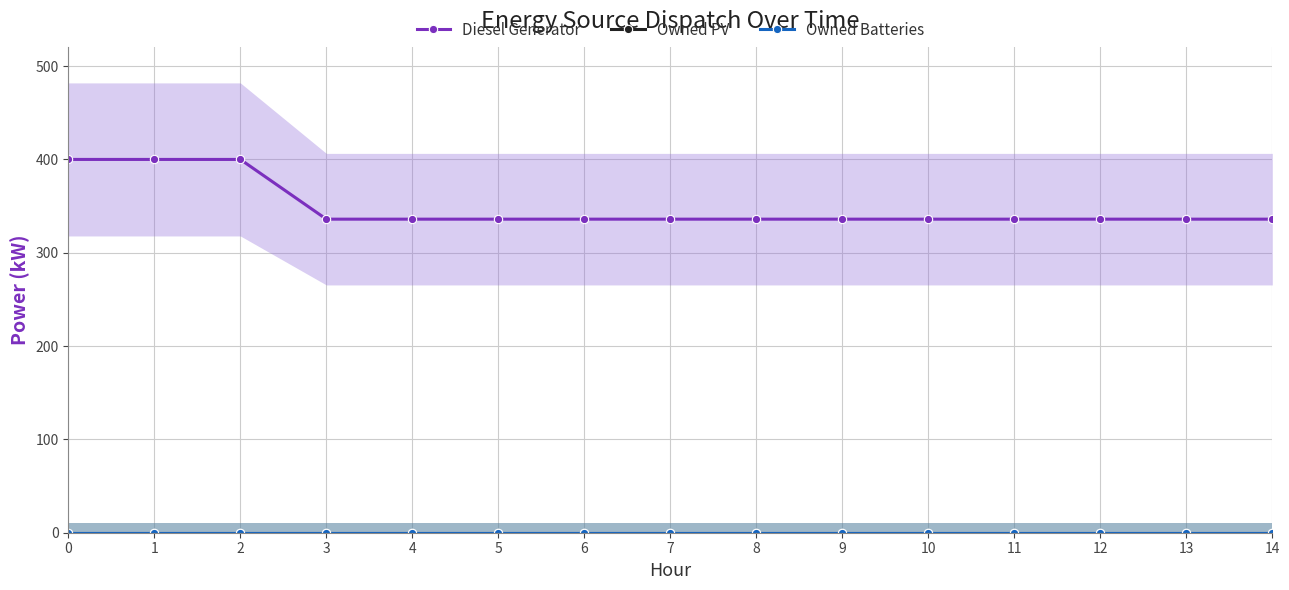

True or false: Owned Batteries and Diesel Generator intersect in this chart.

False